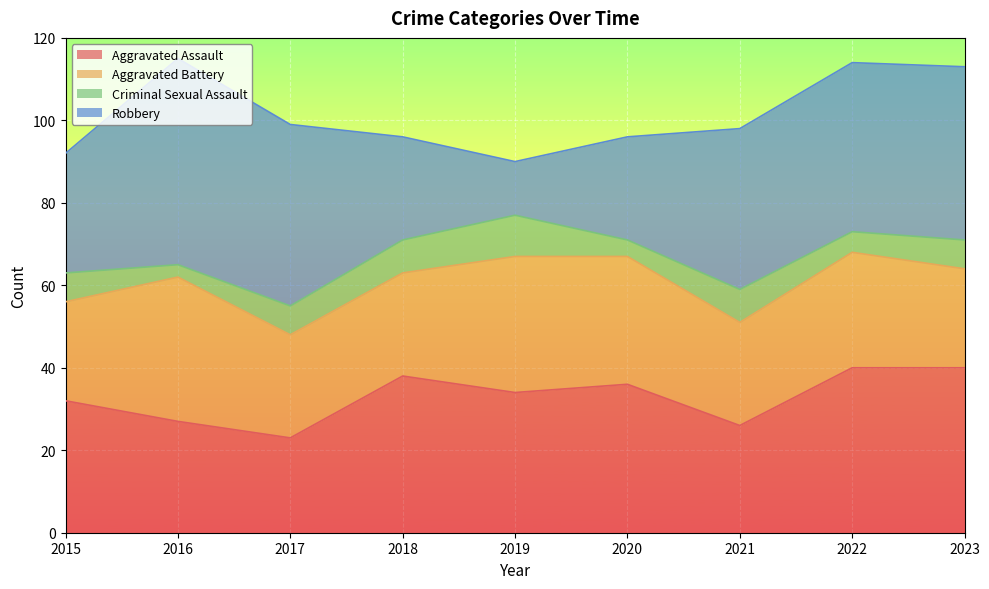

What is the spread (max minus min) of values at 2022?

36